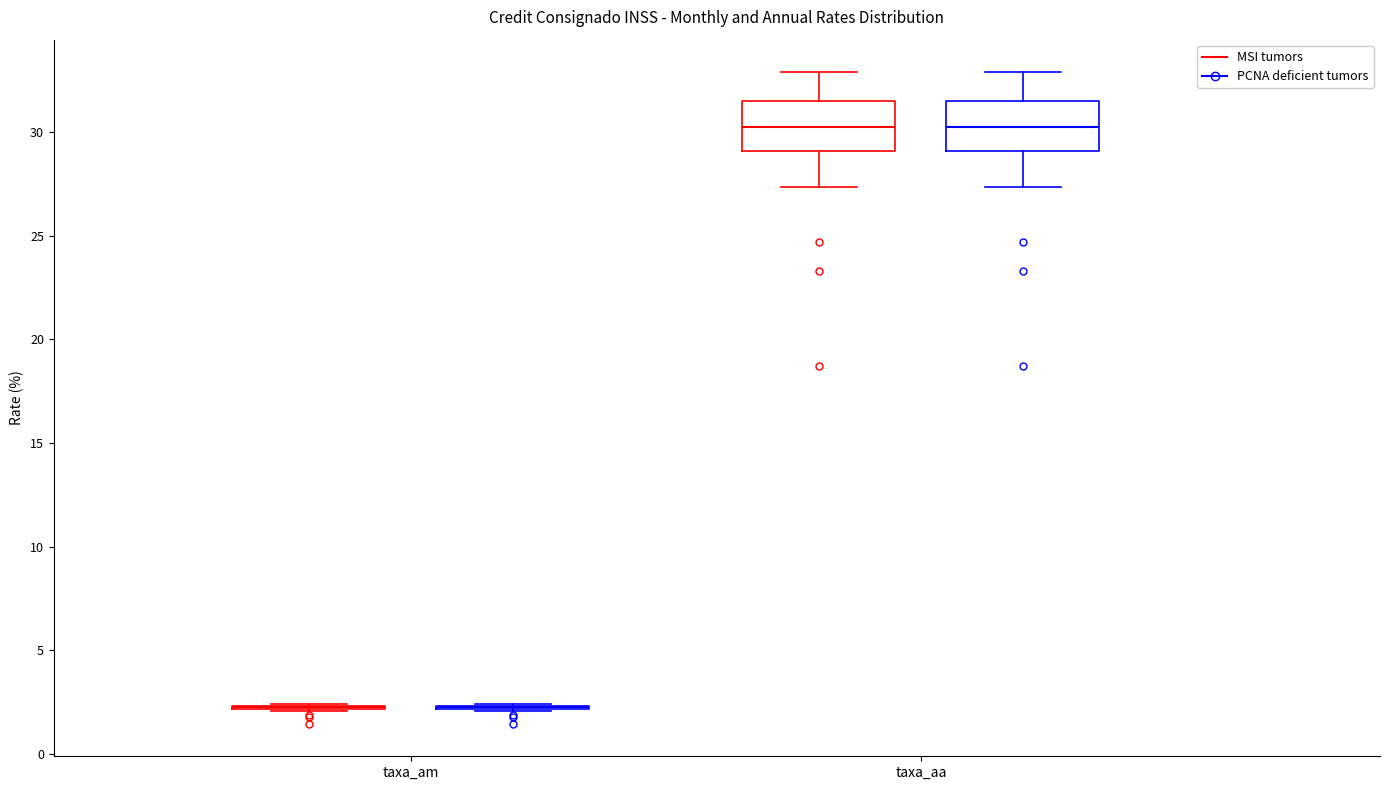

Reading left to right, read every box against the y-axis: the position of its median line, the range the box covers, and the ends of its whiskers. The values are not printed on the chart, so give them approximately, as read against the axis.

taxa_am (MSI tumors): box collapsed to a line at 2.0, whiskers 2.0 to 2.5
taxa_am (PCNA deficient tumors): box collapsed to a line at 2.0, whiskers 2.0 to 2.5
taxa_aa (MSI tumors): median 30.5, box 29.0 to 31.5, whiskers 27.5 to 33.0
taxa_aa (PCNA deficient tumors): median 30.5, box 29.0 to 31.5, whiskers 27.5 to 33.0